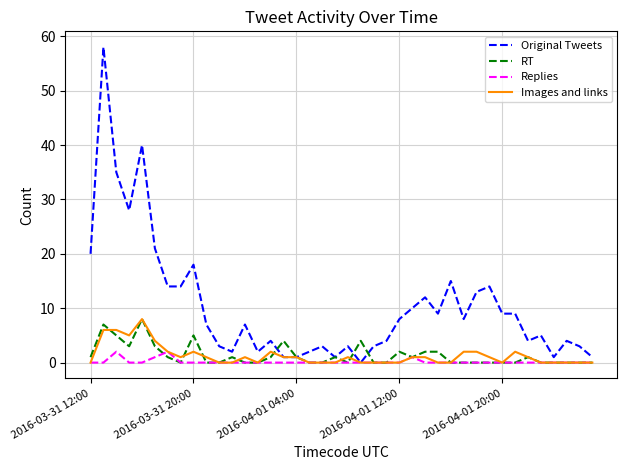

Which series has the widest spread of values?

Original Tweets